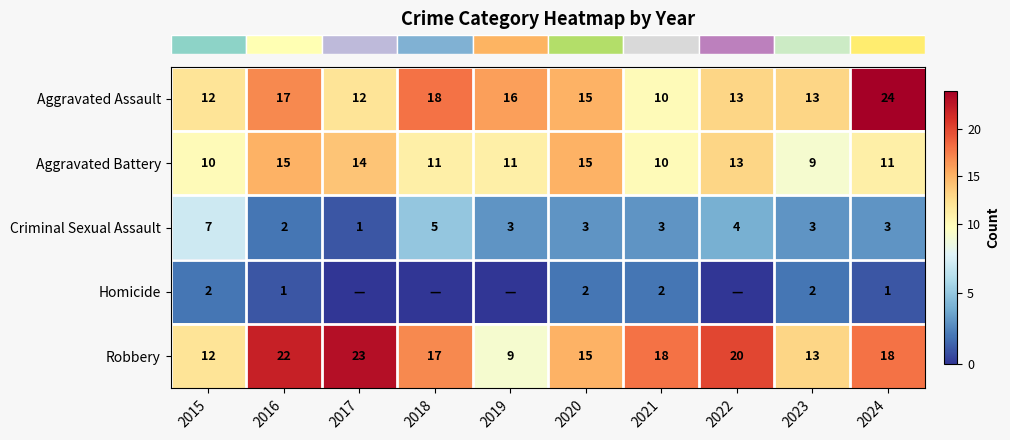

Is it true that row_4 equals 34 at 2022?

False